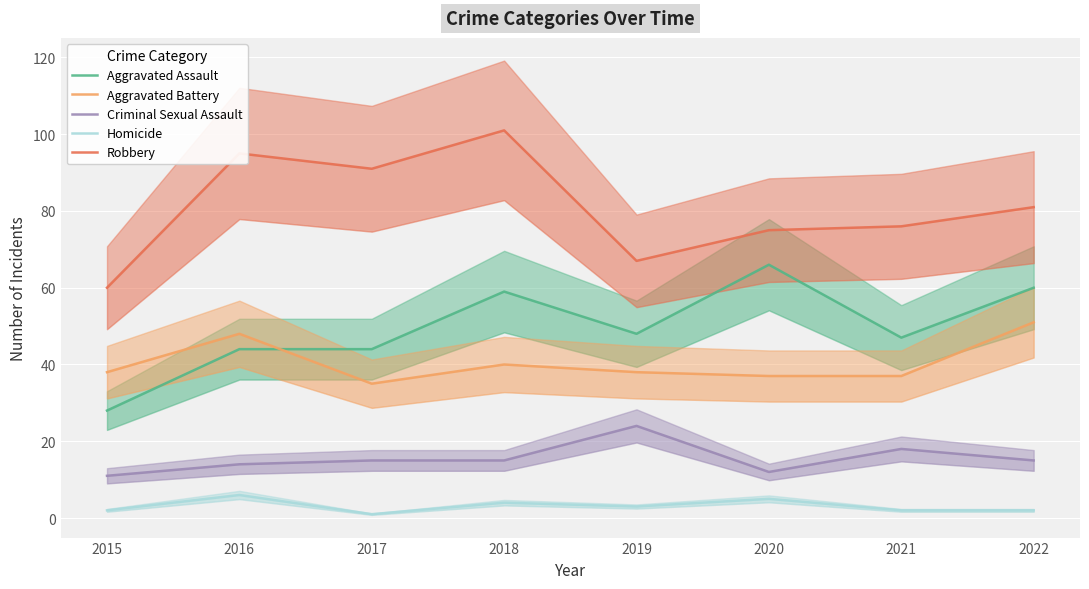

True or false: Aggravated Assault has more than 2 interior local peaks.

False